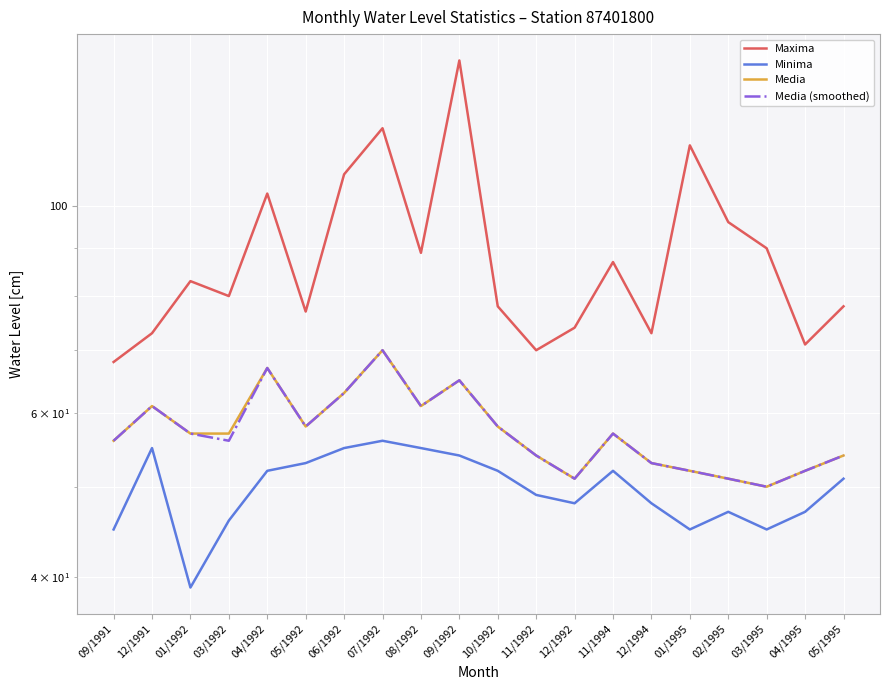

What is the smallest value displayed?

39